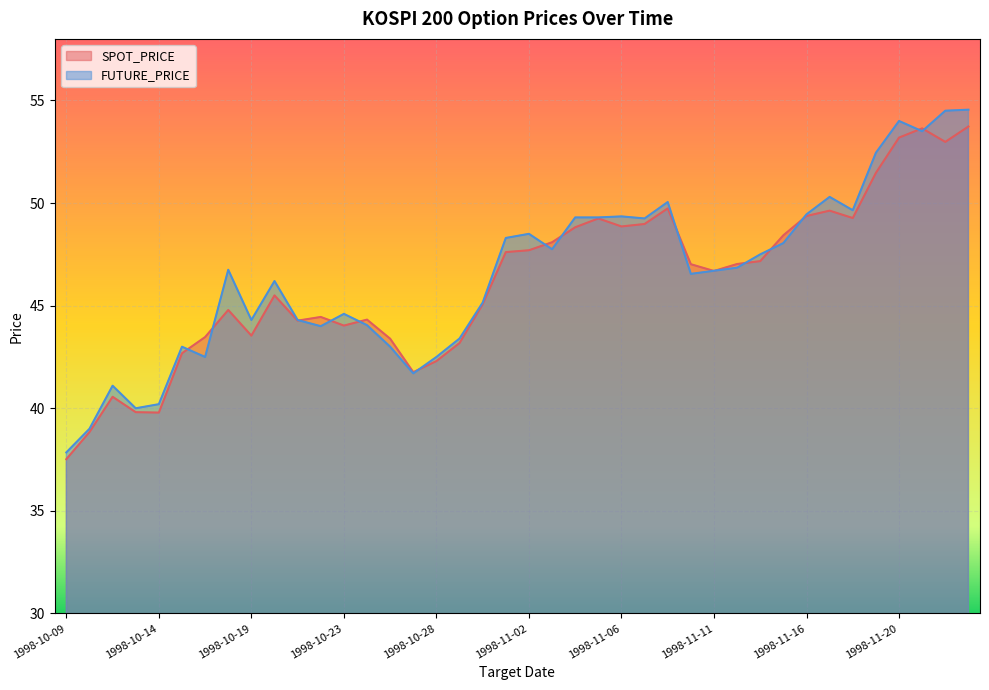

What is the average value of the SPOT_PRICE series?

46.2